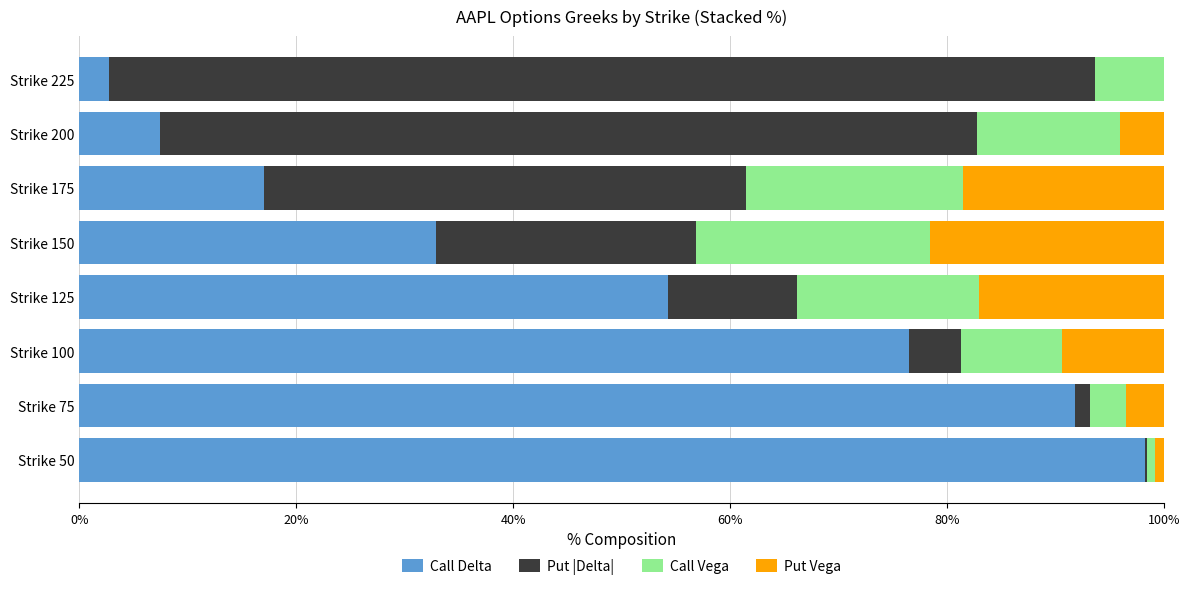

Which category has the highest value in the Call Delta series?

Strike 50